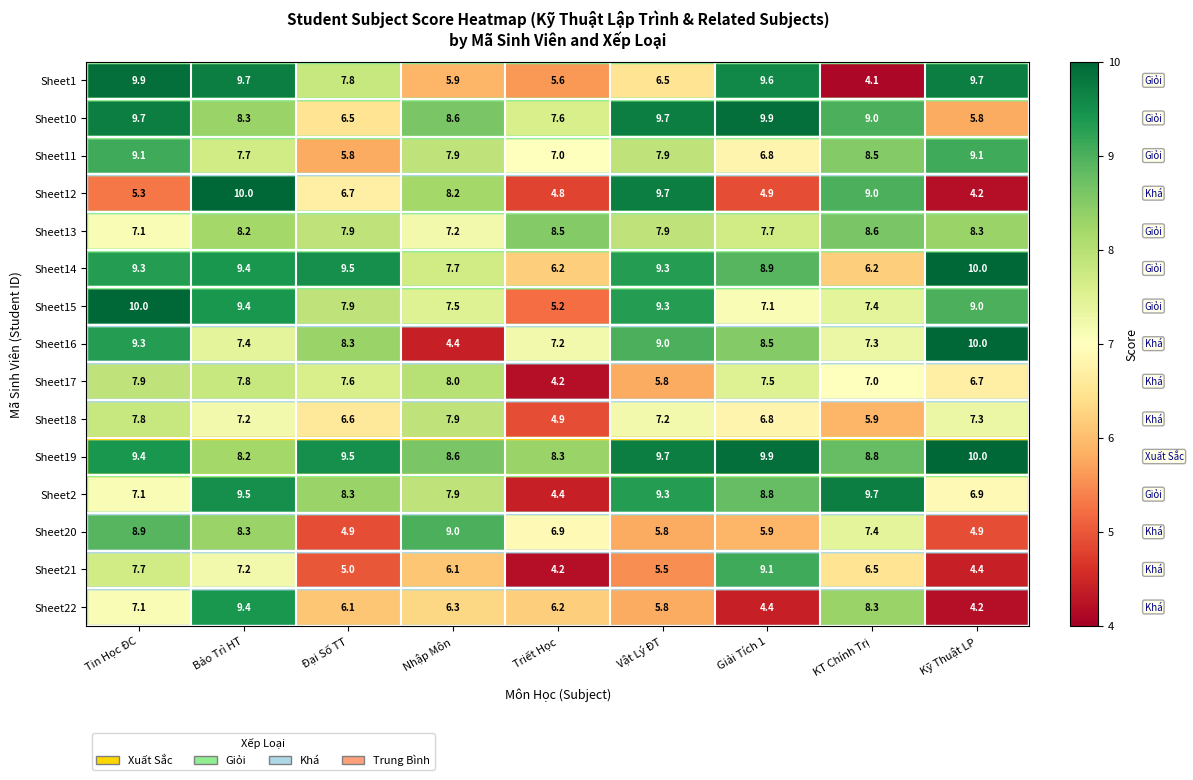

At which category is the sum across all series the highest?

Bảo Trì HT